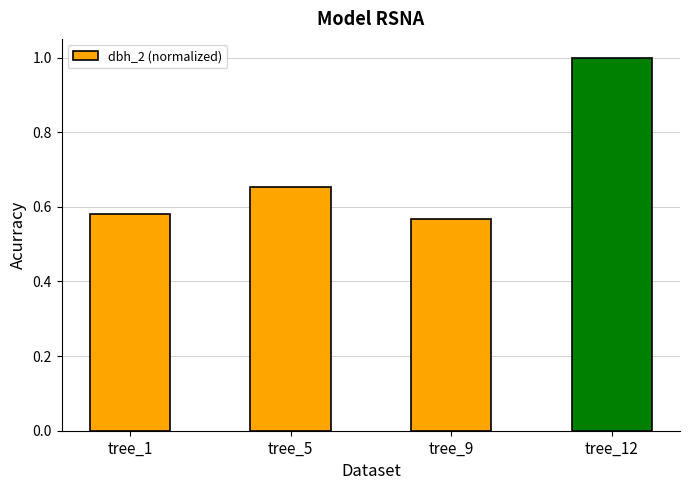

True or false: the data shows 1.0 at tree_12.

True